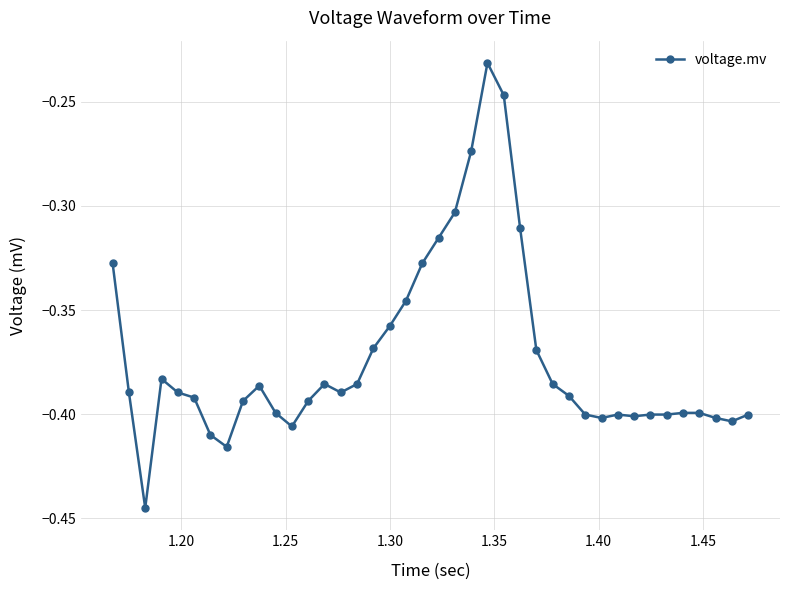

True or false: there are more than 2 points higher than both neighbors.

True